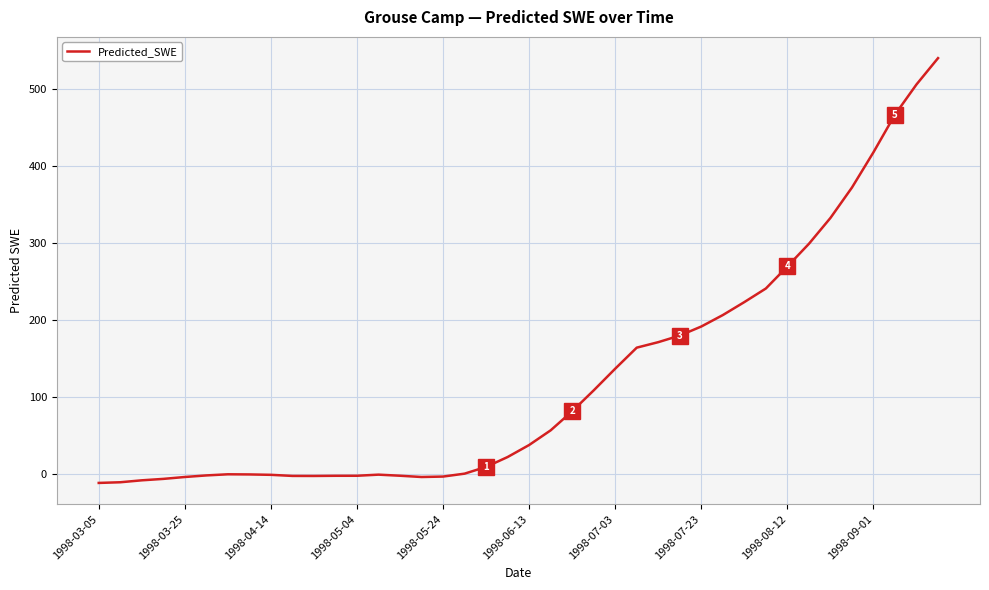

What is the difference between the maximum and minimum values?

552.6